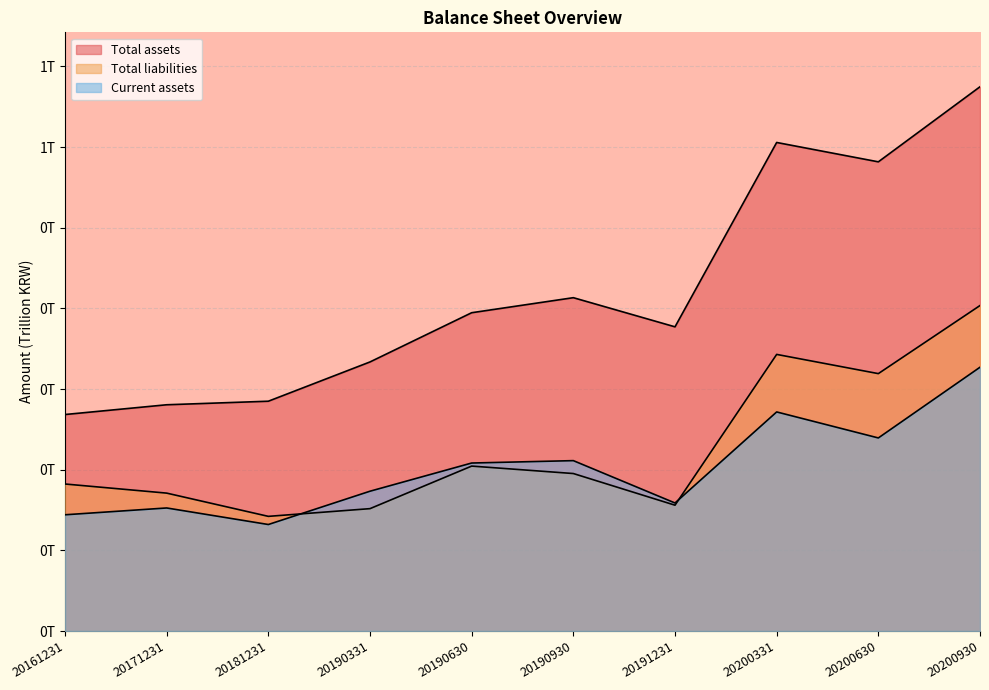

Where is the first local minimum for Total liabilities?

20181231